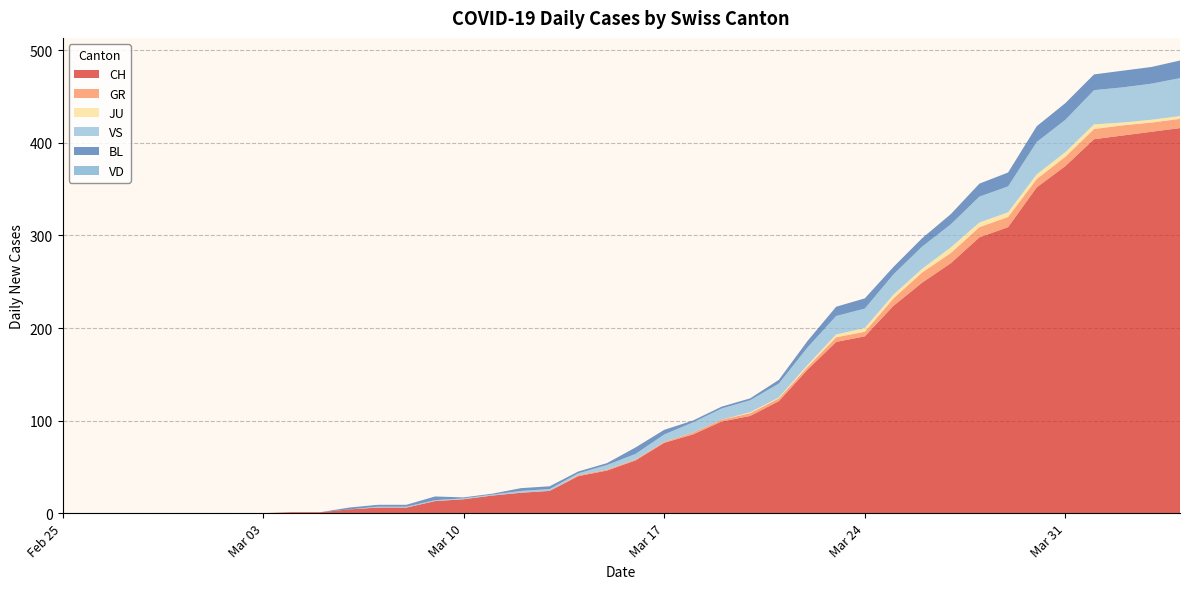

Reading left to right, extract all data points from this chart.

CH: 0	0	0	0	0	0	0	0	1	1	4	6	6	13	15	19	22	24	40	46	57	76	85	99	105	121	155	185	191	224	249	270	298	309	352	375	404	408	412	416
GR: 0	0	0	0	0	0	0	0	0	0	0	0	0	0	0	0	0	0	1	1	1	1	2	2	3	3	3	5	5	8	11	11	11	11	9	10	11	11	10	10
JU: 0	0	0	0	0	0	0	0	0	0	0	0	0	0	0	0	0	0	0	0	0	0	0	0	1	1	2	3	4	4	4	6	5	5	5	5	5	3	3	3
VS: 0	0	0	0	0	0	0	0	0	0	0	1	1	1	1	1	2	2	2	5	6	8	11	12	13	15	19	20	21	22	24	25	28	28	35	35	37	38	39	41
BL: 0	0	0	0	0	0	0	0	0	0	2	2	2	4	1	1	3	3	2	2	7	5	2	2	2	4	7	10	11	8	9	11	14	15	17	18	17	18	18	19
VD: 0	0	0	0	0	0	0	0	0	0	0	0	0	0	0	0	0	0	0	0	0	0	0	0	0	0	0	0	0	0	0	0	0	0	0	0	0	0	0	0